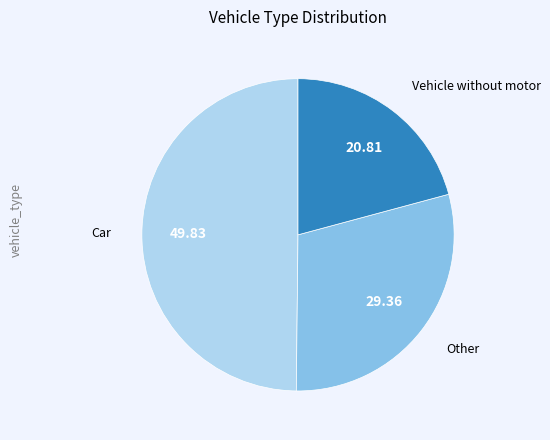

Is it true that Vehicle without motor is 26% of the pie?

False